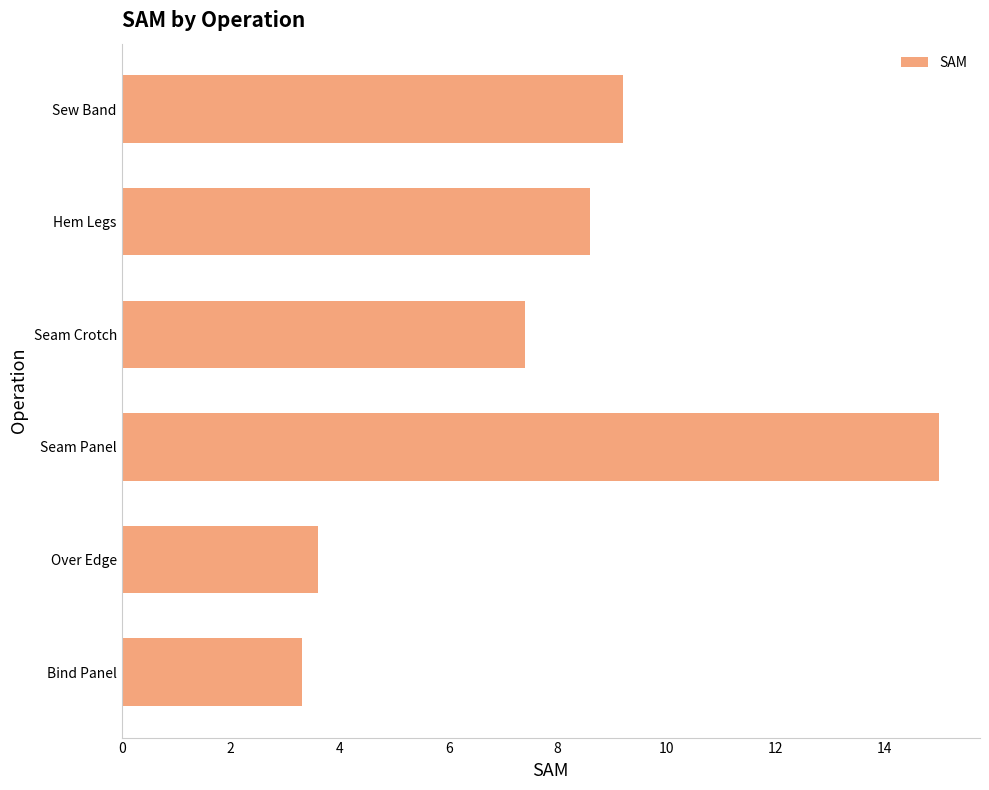

List the labels in order of value, largest first.

Seam Panel, Sew Band, Hem Legs, Seam Crotch, Over Edge, Bind Panel